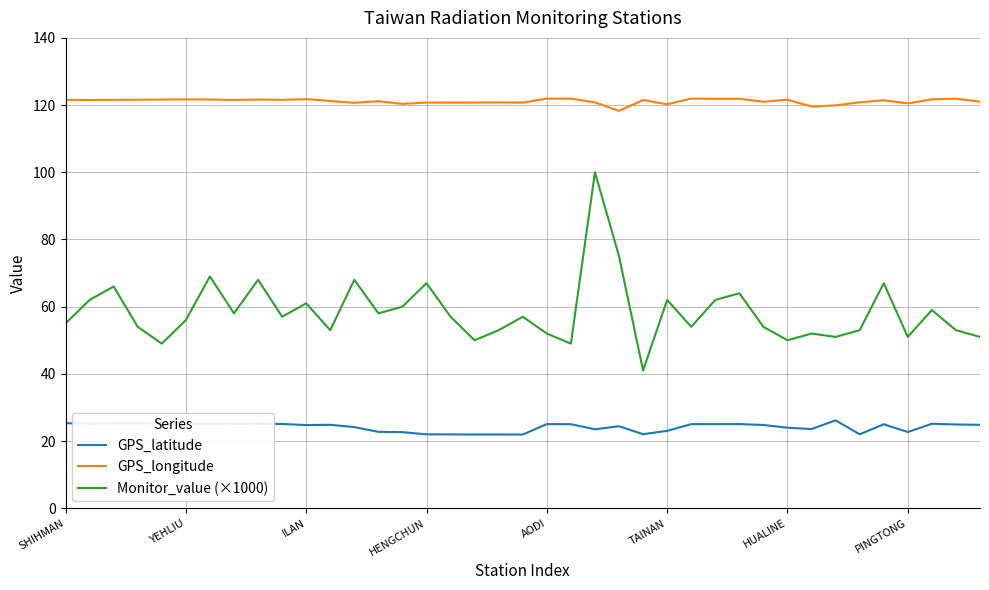

What is the difference between the maximum and minimum values in the GPS_latitude series?

4.2